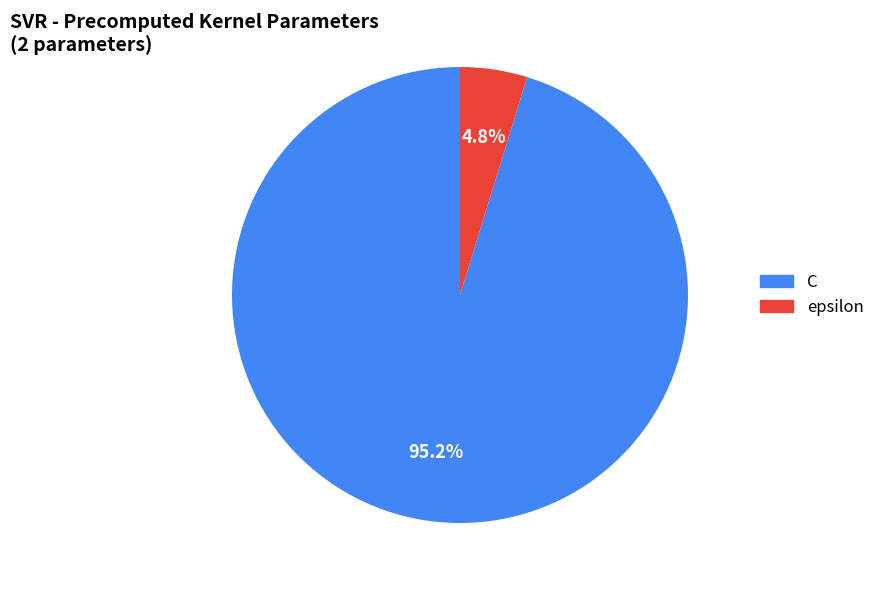

To the nearest percent, what is the combined percentage of C and epsilon?

100%